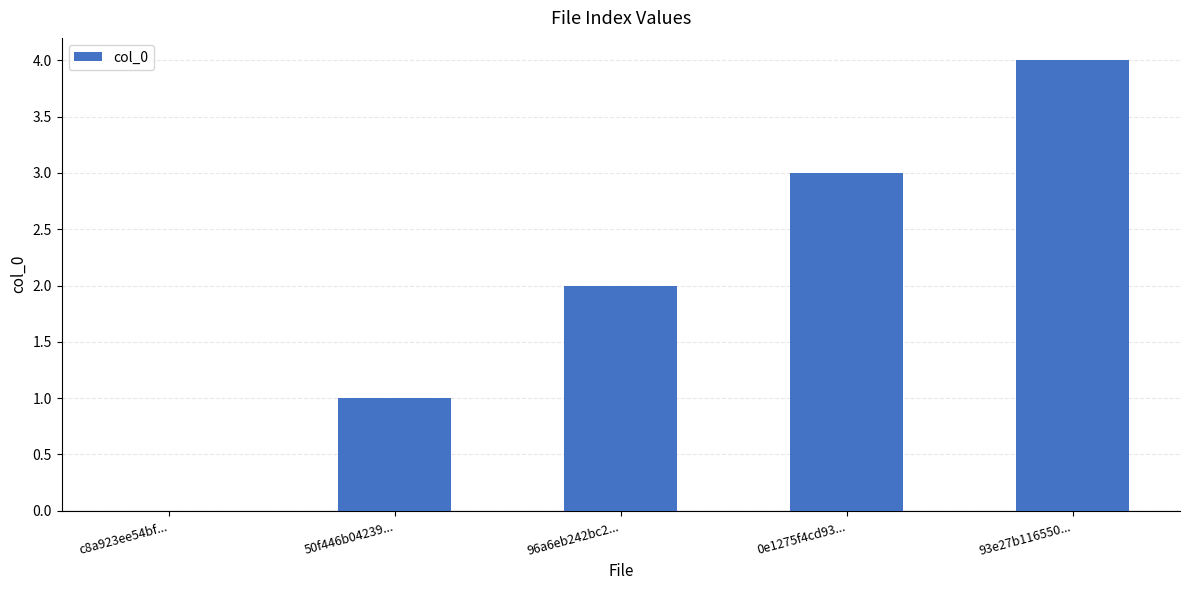

What is the sum of the values at 93e27b116550... and 50f446b04239...?

5